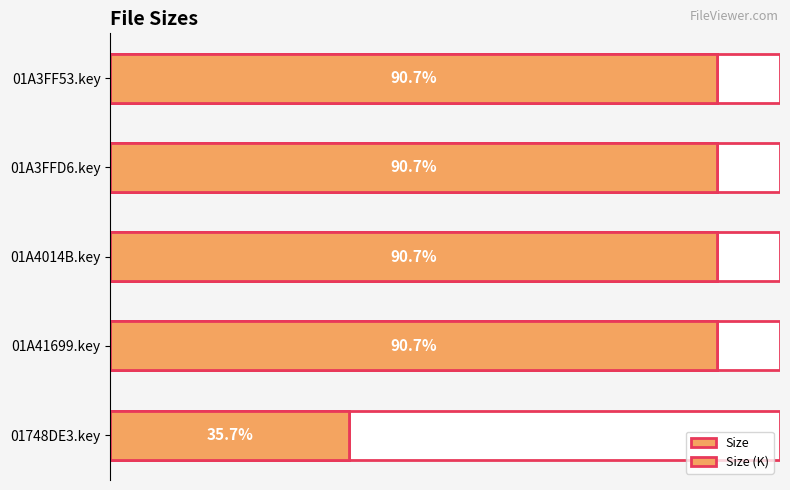

Between 01A3FF53.key and 01A41699.key, which series saw the biggest shift?

Size